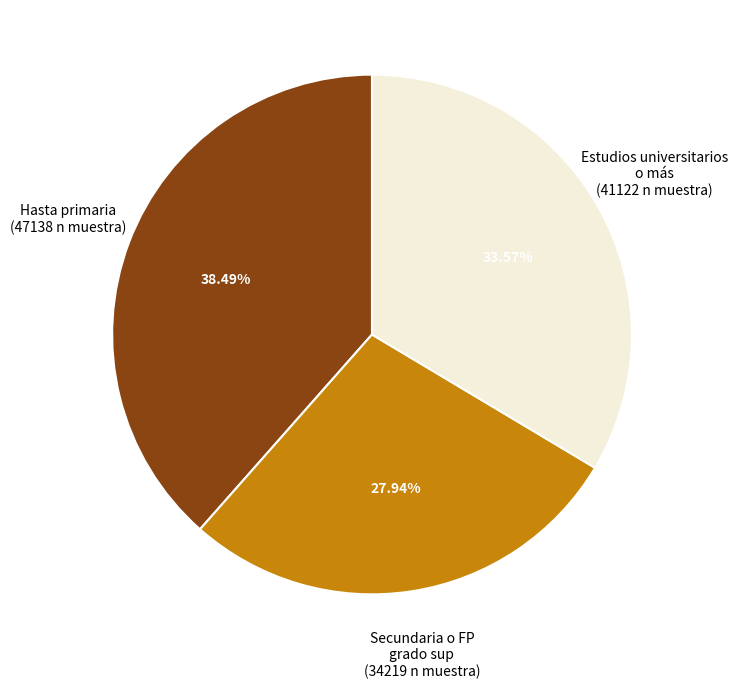

Does any single category account for the majority?

No